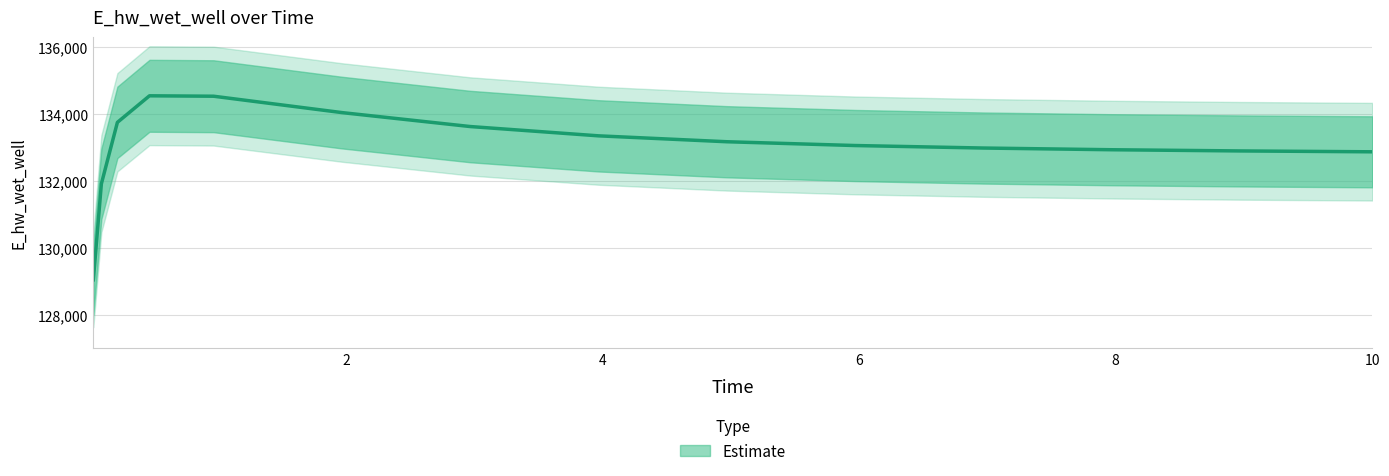

Rank the categories by value from highest to lowest.

0.46875, 0.96875, 1.96875, 0.21875, 2.96875, 3.96875, 4.96875, 5.96875, 6.96875, 7.96875, 8.96875, 9.96875, 10.0, 0.09375, 0.03125